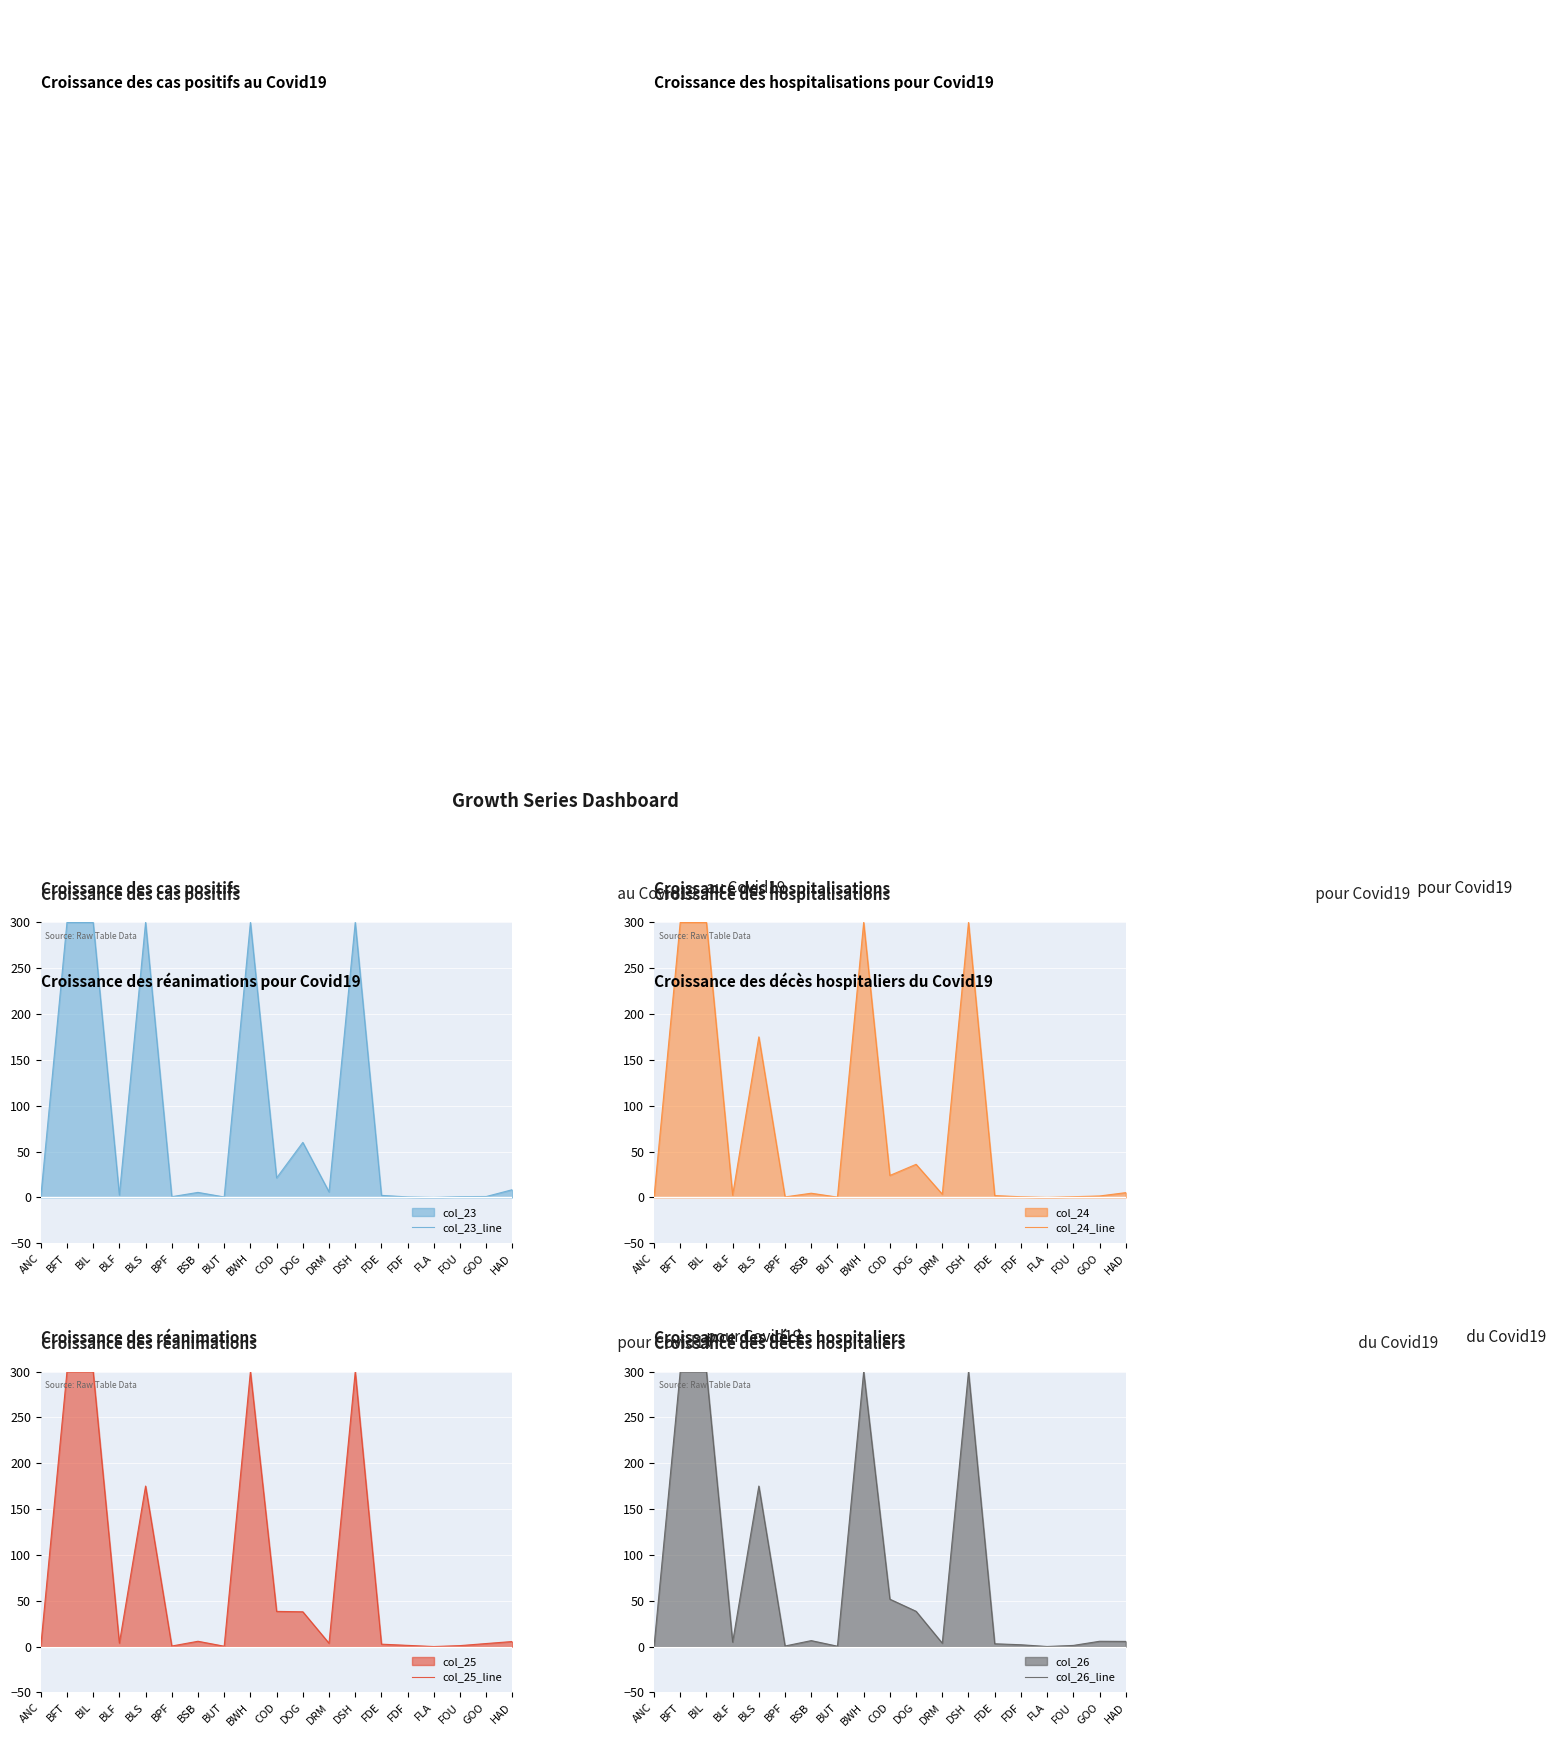

Is the value of col_26_line at COD greater than the value of col_25_line at BIL?

No